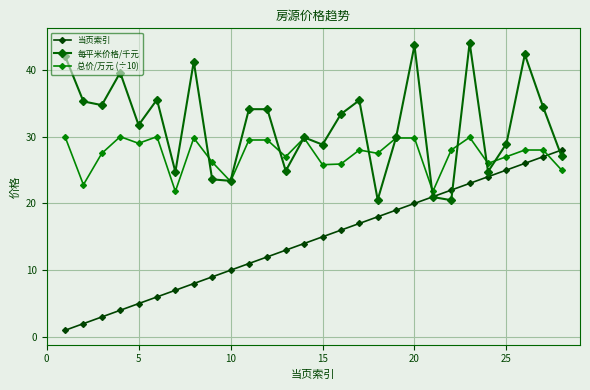

Count the number of categories in the chart.

28